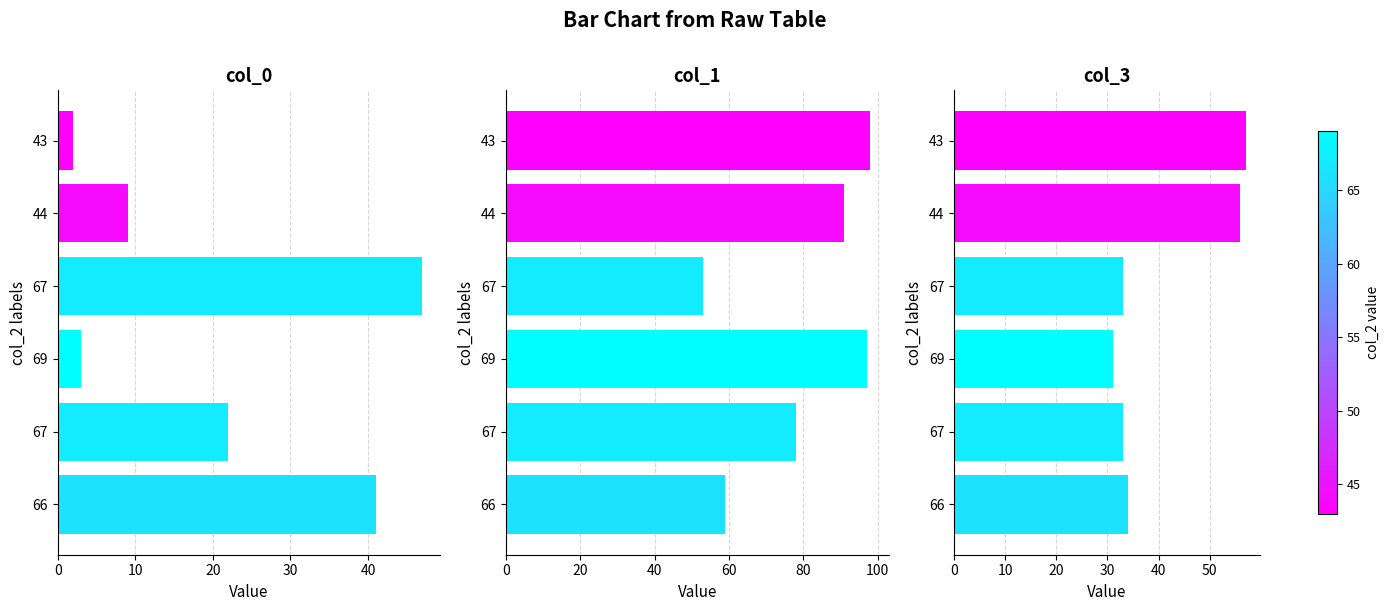

What are all the series names shown in the legend?

col_0, col_1, col_3